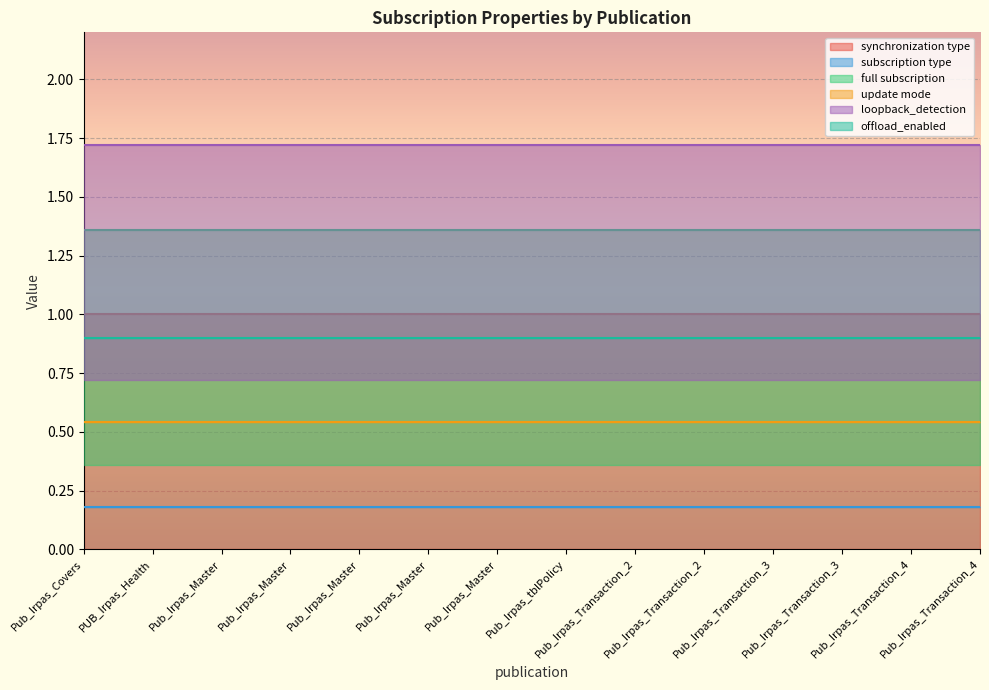

Reading right to left, extract all data points from this chart.

synchronization type: Pub_Irpas_Transaction_4=1	Pub_Irpas_Transaction_4=1	Pub_Irpas_Transaction_3=1	Pub_Irpas_Transaction_3=1	Pub_Irpas_Transaction_2=1	Pub_Irpas_Transaction_2=1	Pub_Irpas_tblPolicy=1	Pub_Irpas_Master=1	Pub_Irpas_Master=1	Pub_Irpas_Master=1	Pub_Irpas_Master=1	Pub_Irpas_Master=1	PUB_Irpas_Health=1	Pub_Irpas_Covers=1
subscription type: Pub_Irpas_Transaction_4=0	Pub_Irpas_Transaction_4=0	Pub_Irpas_Transaction_3=0	Pub_Irpas_Transaction_3=0	Pub_Irpas_Transaction_2=0	Pub_Irpas_Transaction_2=0	Pub_Irpas_tblPolicy=0	Pub_Irpas_Master=0	Pub_Irpas_Master=0	Pub_Irpas_Master=0	Pub_Irpas_Master=0	Pub_Irpas_Master=0	PUB_Irpas_Health=0	Pub_Irpas_Covers=0
full subscription: Pub_Irpas_Transaction_4=1	Pub_Irpas_Transaction_4=1	Pub_Irpas_Transaction_3=1	Pub_Irpas_Transaction_3=1	Pub_Irpas_Transaction_2=1	Pub_Irpas_Transaction_2=1	Pub_Irpas_tblPolicy=1	Pub_Irpas_Master=1	Pub_Irpas_Master=1	Pub_Irpas_Master=1	Pub_Irpas_Master=1	Pub_Irpas_Master=1	PUB_Irpas_Health=1	Pub_Irpas_Covers=1
update mode: Pub_Irpas_Transaction_4=0	Pub_Irpas_Transaction_4=0	Pub_Irpas_Transaction_3=0	Pub_Irpas_Transaction_3=0	Pub_Irpas_Transaction_2=0	Pub_Irpas_Transaction_2=0	Pub_Irpas_tblPolicy=0	Pub_Irpas_Master=0	Pub_Irpas_Master=0	Pub_Irpas_Master=0	Pub_Irpas_Master=0	Pub_Irpas_Master=0	PUB_Irpas_Health=0	Pub_Irpas_Covers=0
loopback_detection: Pub_Irpas_Transaction_4=1	Pub_Irpas_Transaction_4=1	Pub_Irpas_Transaction_3=1	Pub_Irpas_Transaction_3=1	Pub_Irpas_Transaction_2=1	Pub_Irpas_Transaction_2=1	Pub_Irpas_tblPolicy=1	Pub_Irpas_Master=1	Pub_Irpas_Master=1	Pub_Irpas_Master=1	Pub_Irpas_Master=1	Pub_Irpas_Master=1	PUB_Irpas_Health=1	Pub_Irpas_Covers=1
offload_enabled: Pub_Irpas_Transaction_4=0	Pub_Irpas_Transaction_4=0	Pub_Irpas_Transaction_3=0	Pub_Irpas_Transaction_3=0	Pub_Irpas_Transaction_2=0	Pub_Irpas_Transaction_2=0	Pub_Irpas_tblPolicy=0	Pub_Irpas_Master=0	Pub_Irpas_Master=0	Pub_Irpas_Master=0	Pub_Irpas_Master=0	Pub_Irpas_Master=0	PUB_Irpas_Health=0	Pub_Irpas_Covers=0